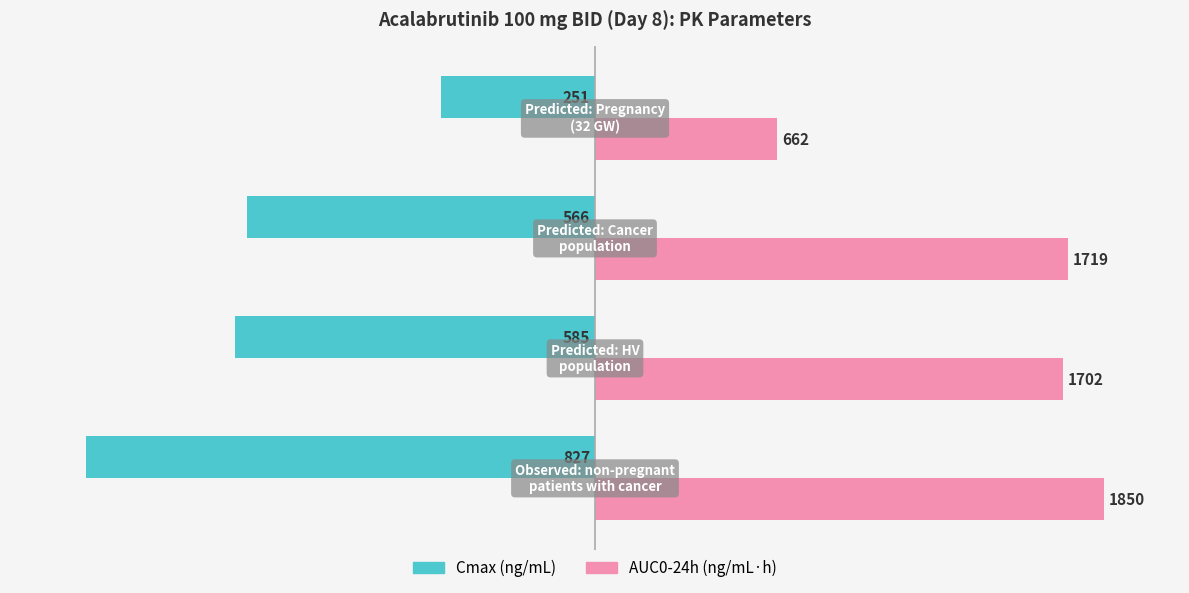

What are all the series names shown in the legend?

Cmax (ng/mL), AUC0-24h (ng/mL·h)